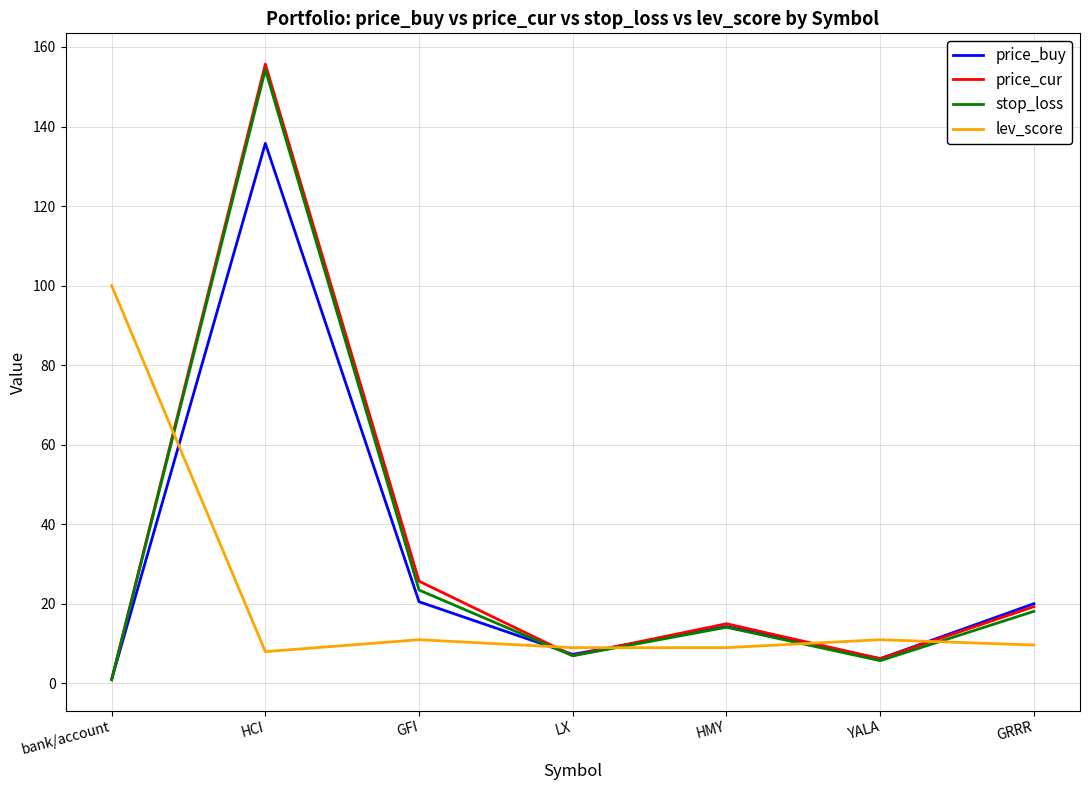

Which series has the widest spread of values?

price_cur